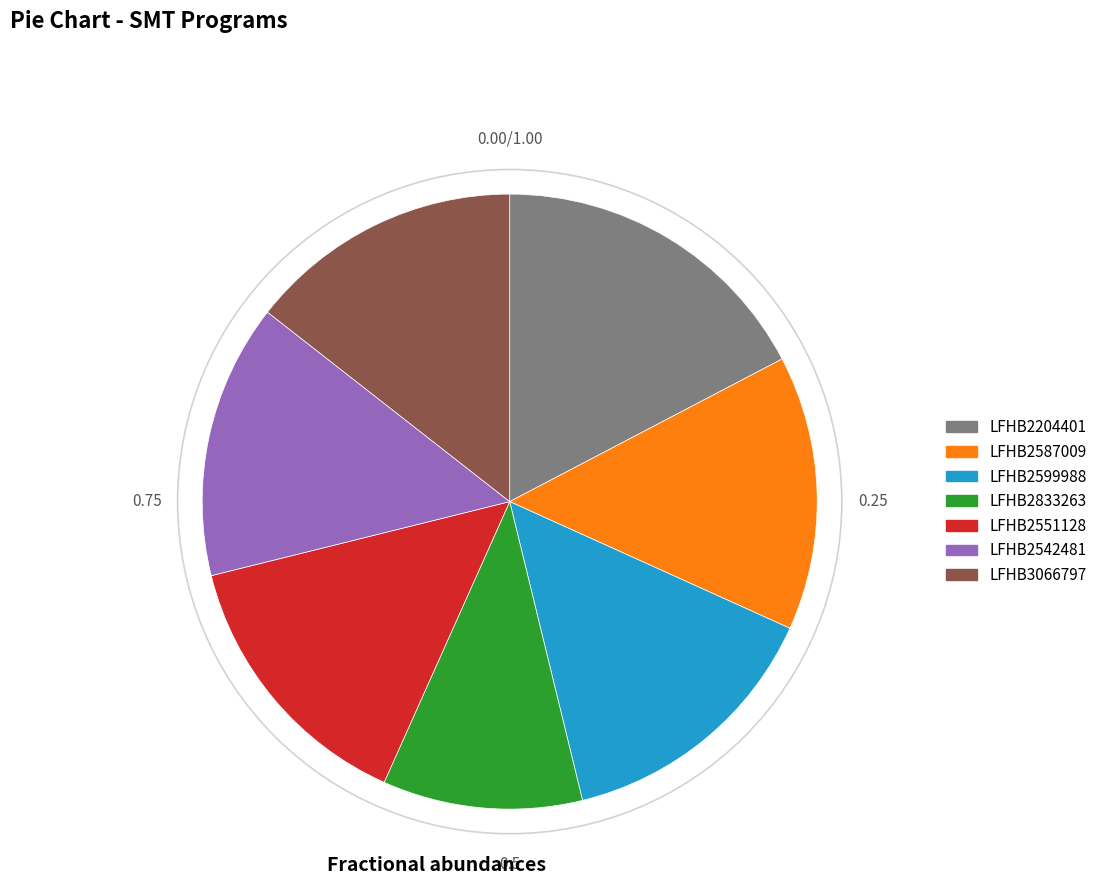

Does any single category account for the majority?

No